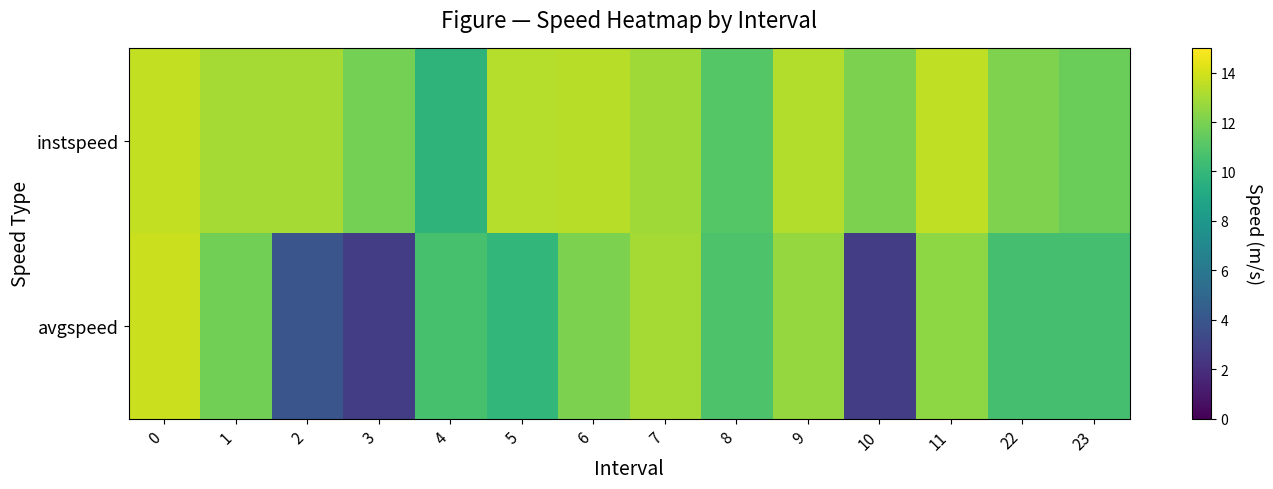

What is the greatest value displayed?

13.8